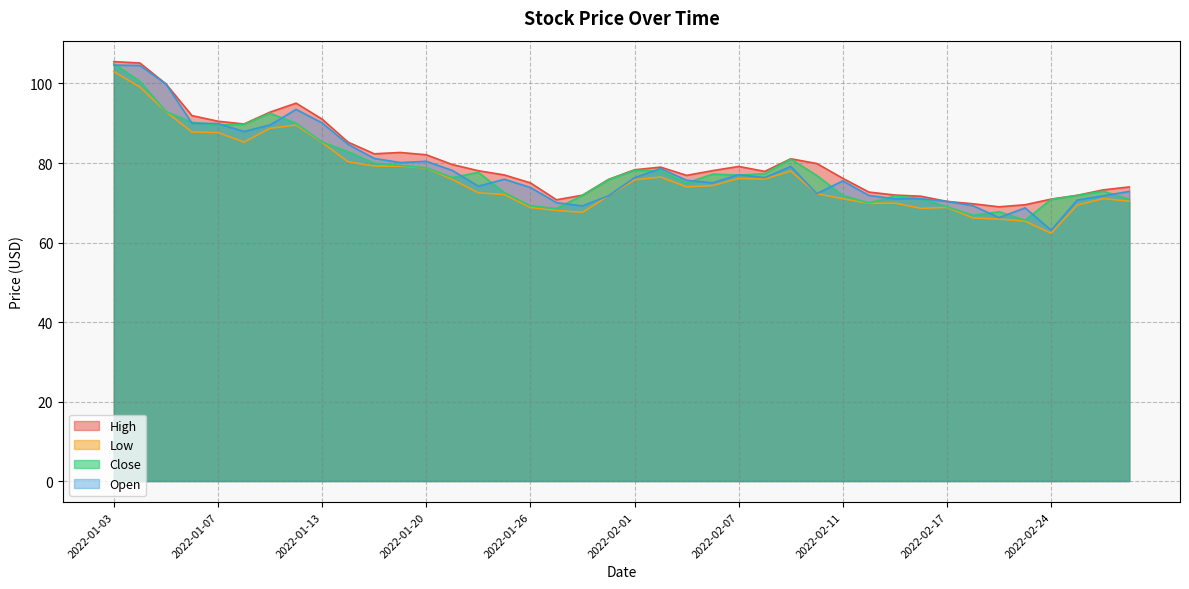

Rank the categories by Close value from highest to lowest.

2022-01-03, 2022-01-04, 2022-01-05, 2022-01-11, 2022-01-06, 2022-01-12, 2022-01-10, 2022-01-07, 2022-01-13, 2022-01-14, 2022-02-09, 2022-01-18, 2022-01-19, 2022-01-20, 2022-02-01, 2022-02-02, 2022-01-24, 2022-02-08, 2022-02-04, 2022-02-07, 2022-02-10, 2022-01-21, 2022-01-31, 2022-02-03, 2022-02-28, 2022-01-25, 2022-01-28, 2022-02-11, 2022-02-25, 2022-02-15, 2022-02-16, 2022-03-01, 2022-02-24, 2022-02-14, 2022-01-26, 2022-02-17, 2022-01-27, 2022-02-22, 2022-02-18, 2022-02-23